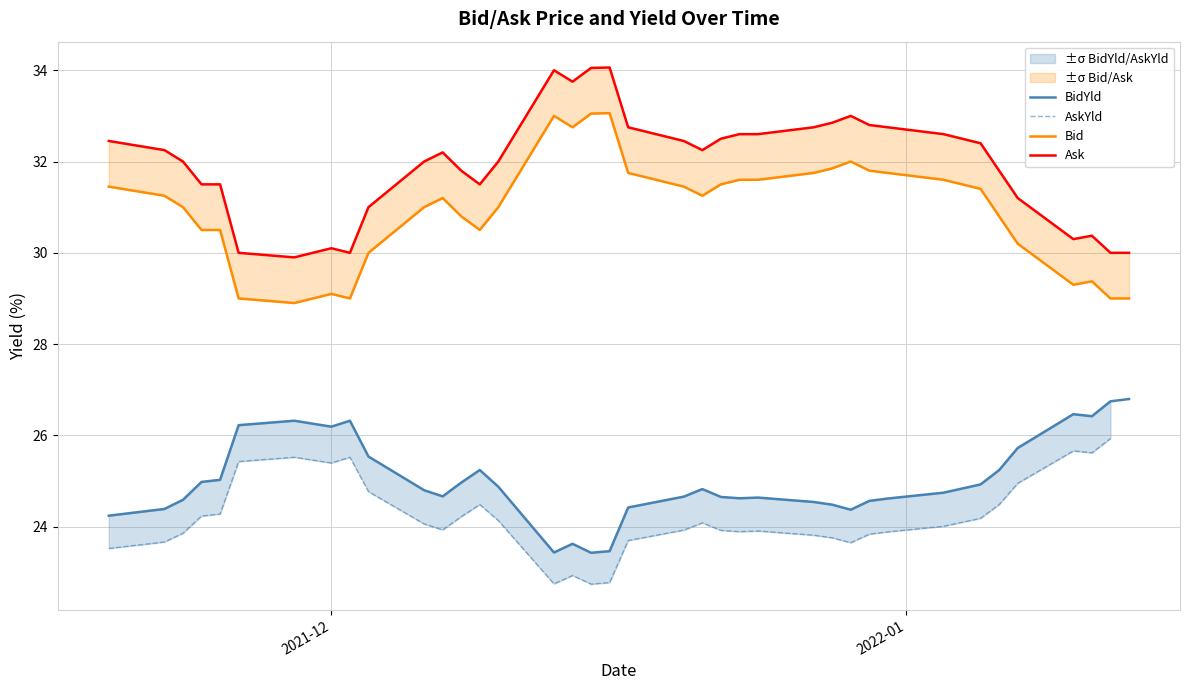

What are all the series names shown in the legend?

BidYld, AskYld, Bid, Ask